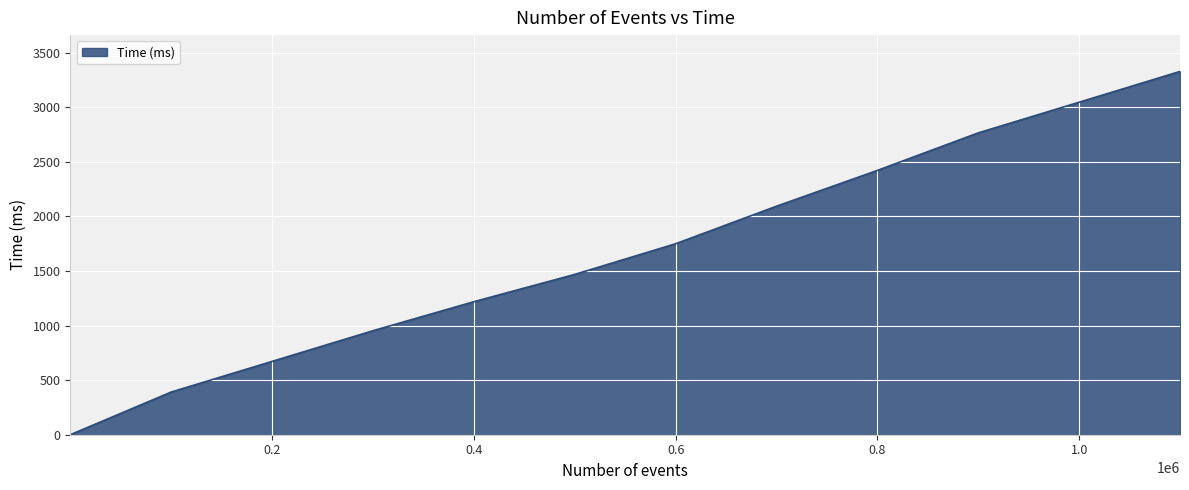

What is the difference between the maximum and minimum values?

3329